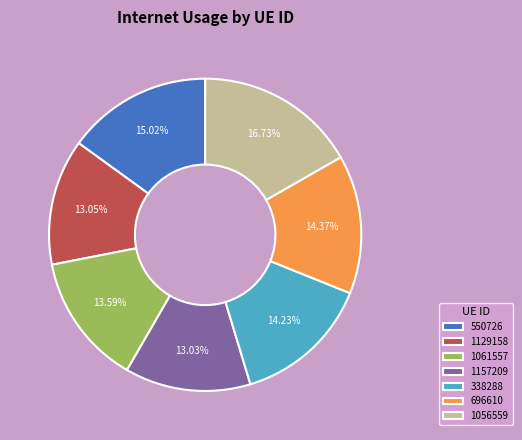

Count the number of slices in the pie.

7